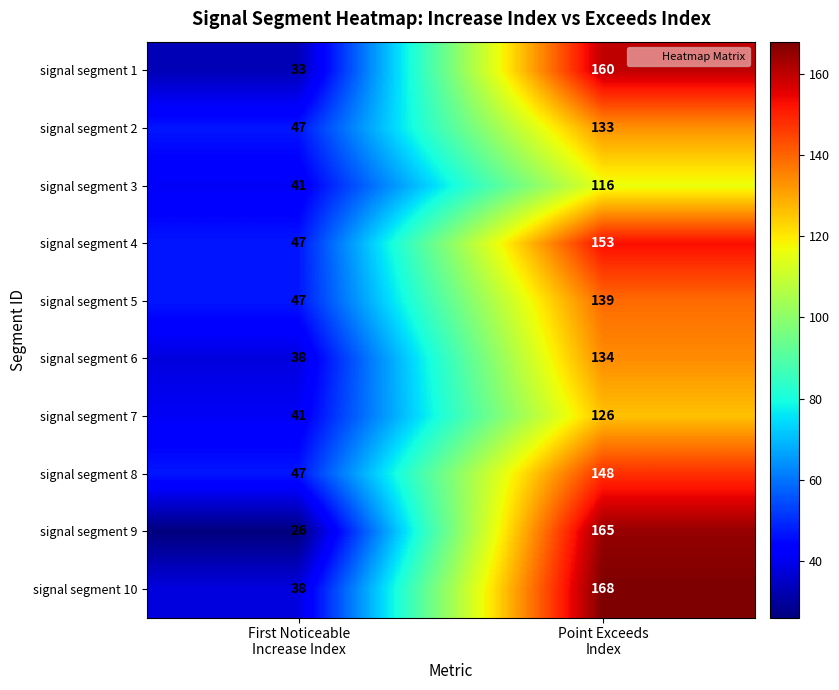

Reading right to left, extract all data points from this chart.

signal segment 1: 160	33
signal segment 2: 133	47
signal segment 3: 116	41
signal segment 4: 153	47
signal segment 5: 139	47
signal segment 6: 134	38
signal segment 7: 126	41
signal segment 8: 148	47
signal segment 9: 165	26
signal segment 10: 168	38